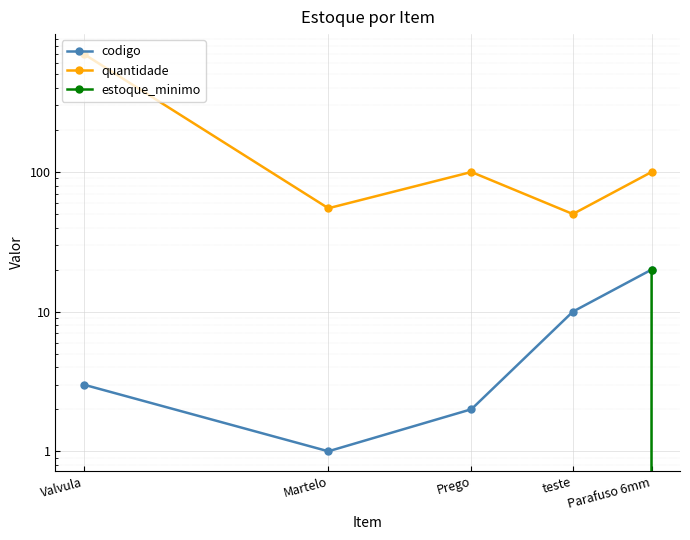

Reading right to left, list all the values displayed in this chart.

codigo: 20	10	2	1	3
quantidade: 100	50	100	55	700
estoque_minimo: 20	0	0	0	0